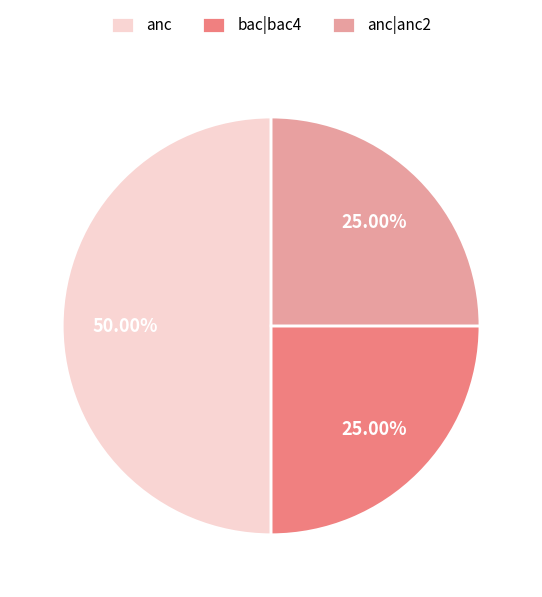

Does anc|anc2 represent more than half of the total?

No